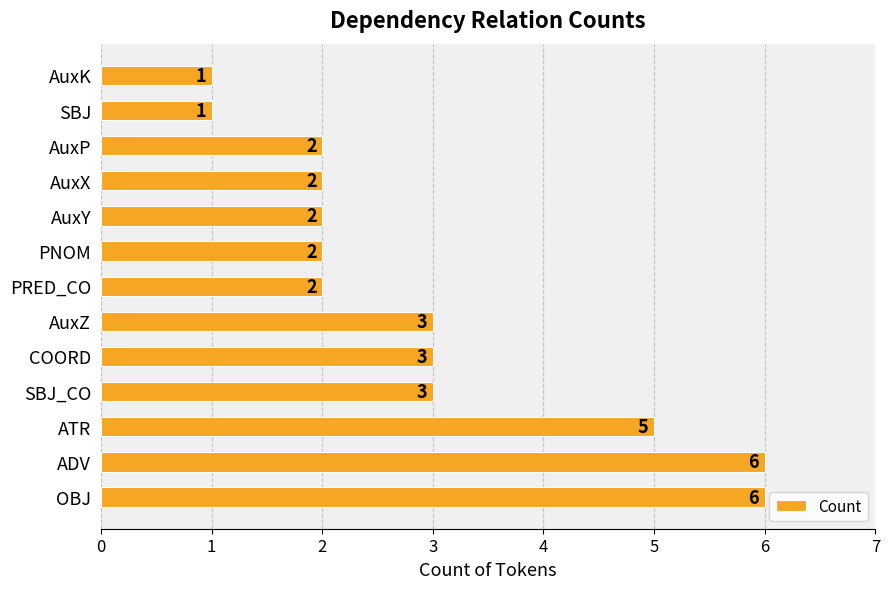

What is the maximum value shown in the chart?

6